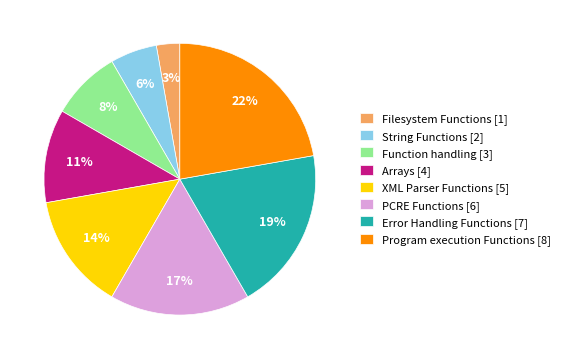

True or false: Filesystem Functions accounts for 3% of the total.

True